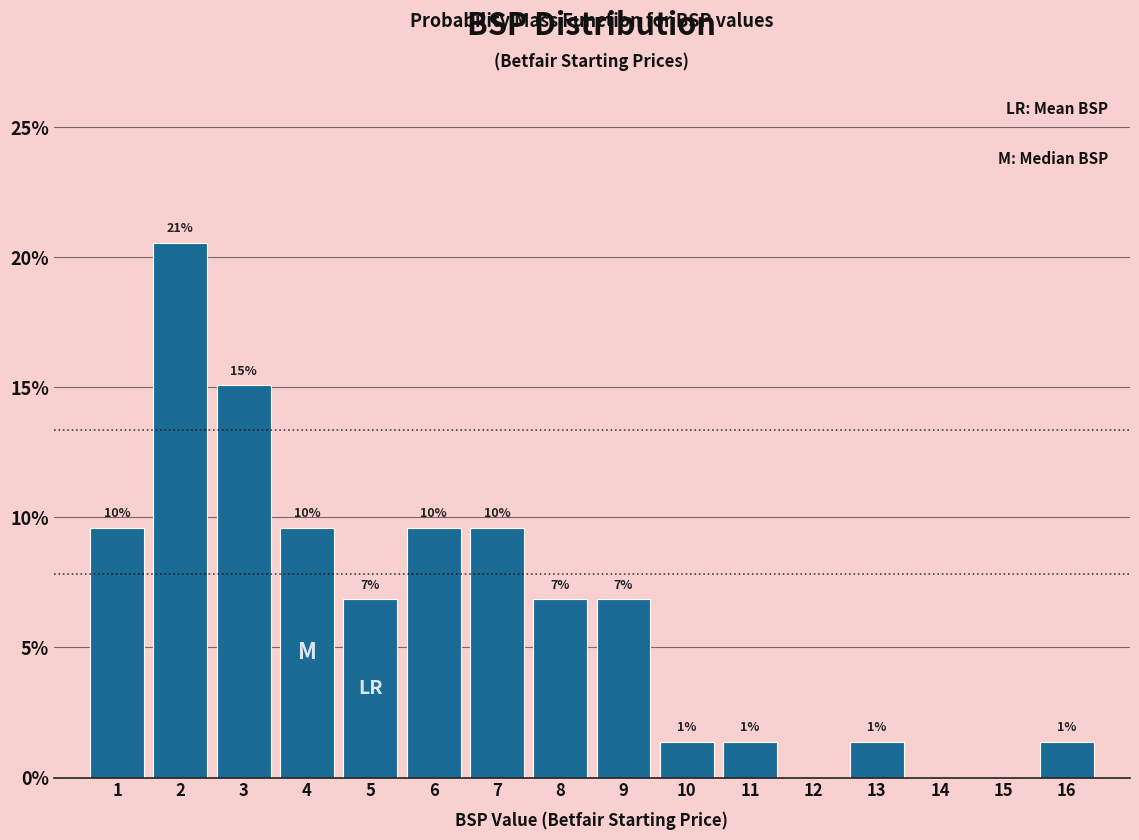

Are the bars horizontal?

No